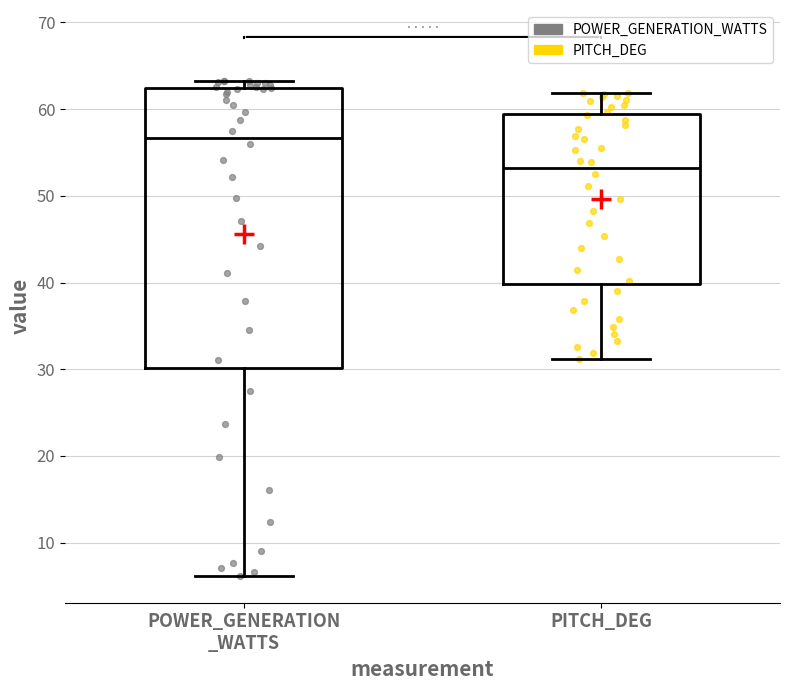

Which box's median line is the lowest?

PITCH_DEG